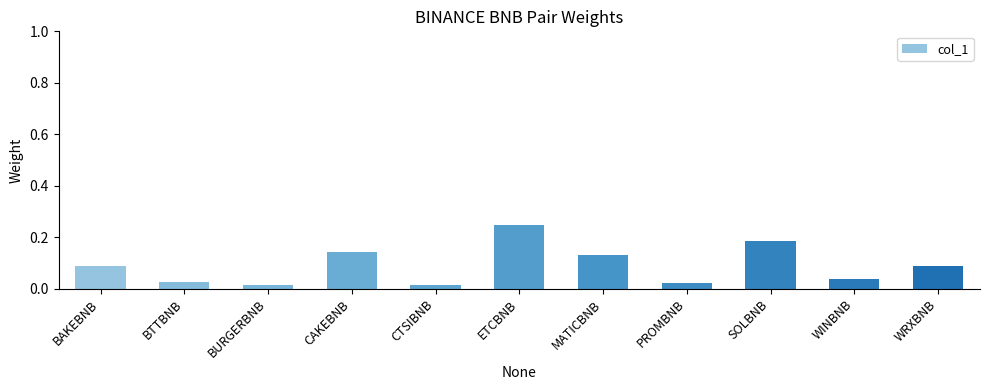

How many distinct data groups are displayed?

1